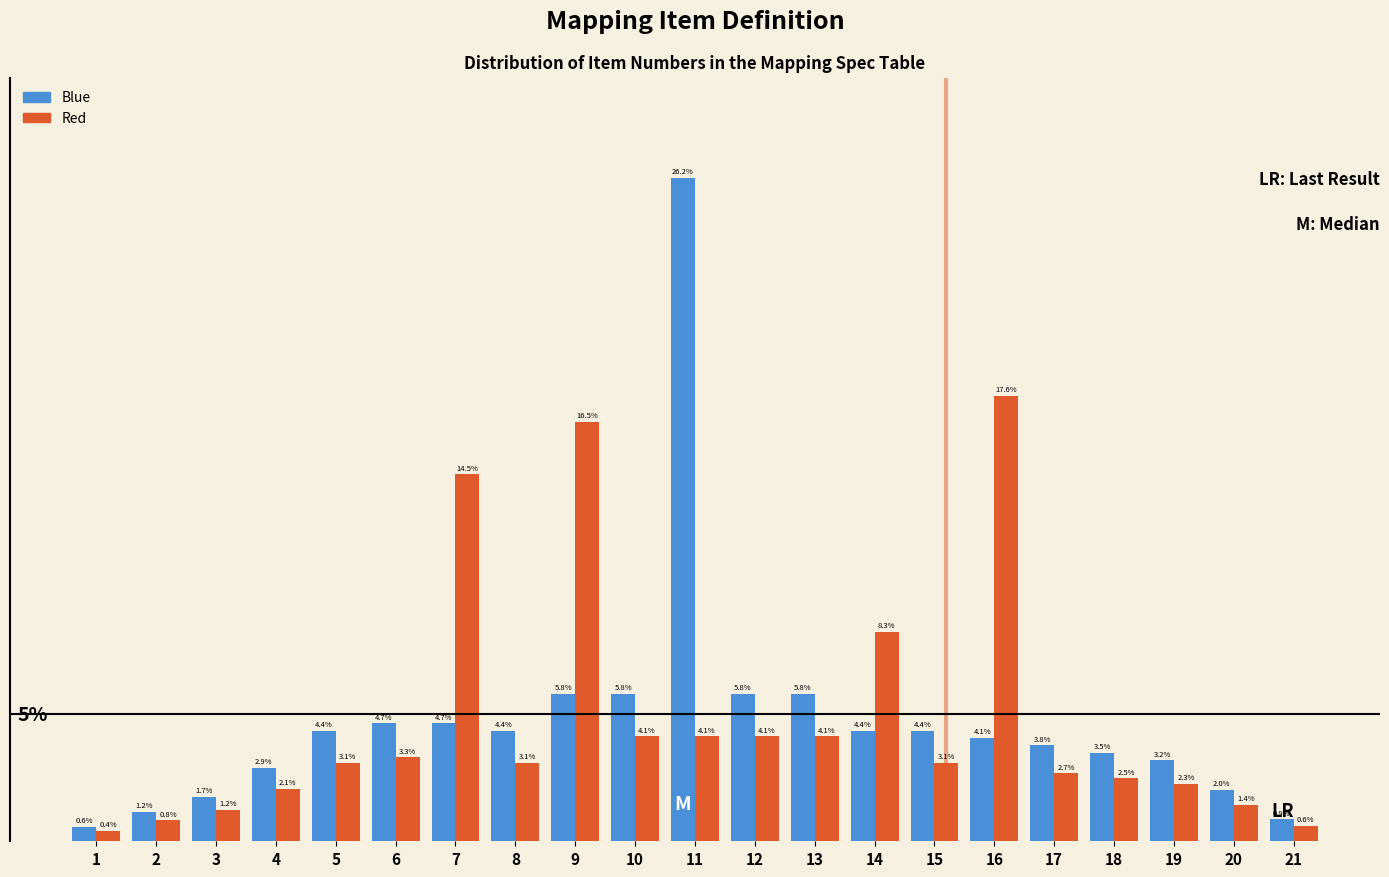

Which series has the largest range (max minus min)?

Blue